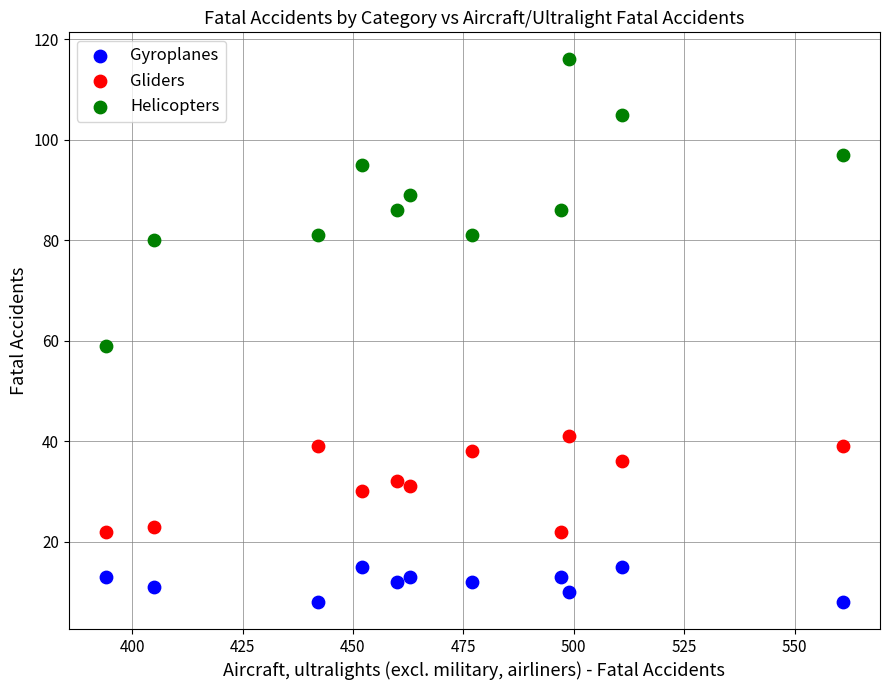

What is the X range (max minus min) for the scatter plot?

167